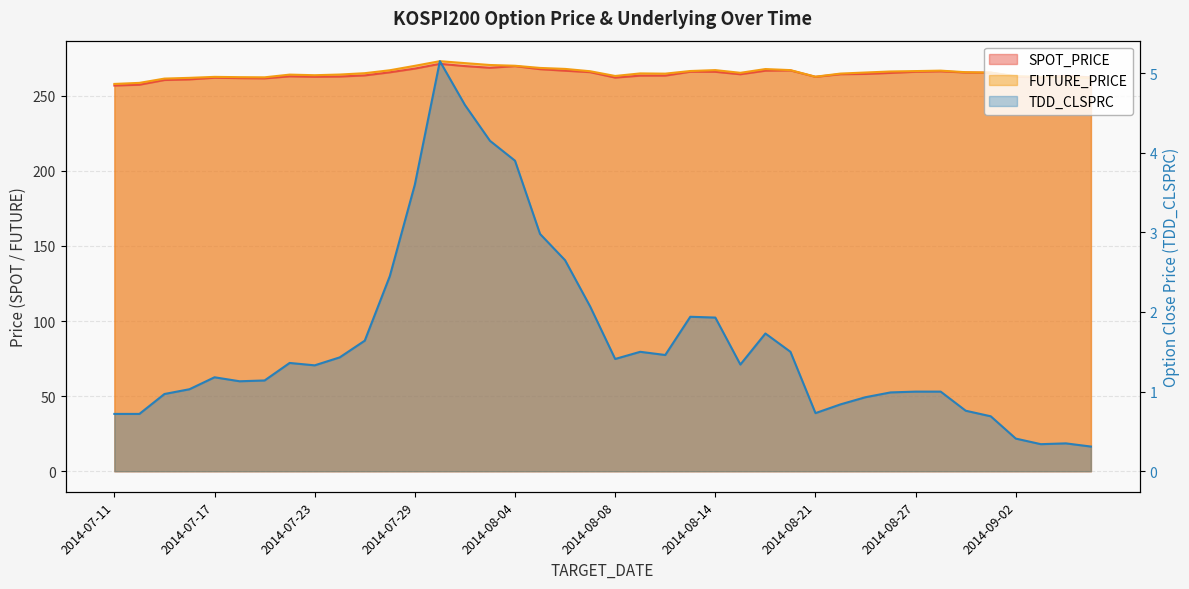

What is the value of the FUTURE_PRICE point at the 39th from the left?

262.6